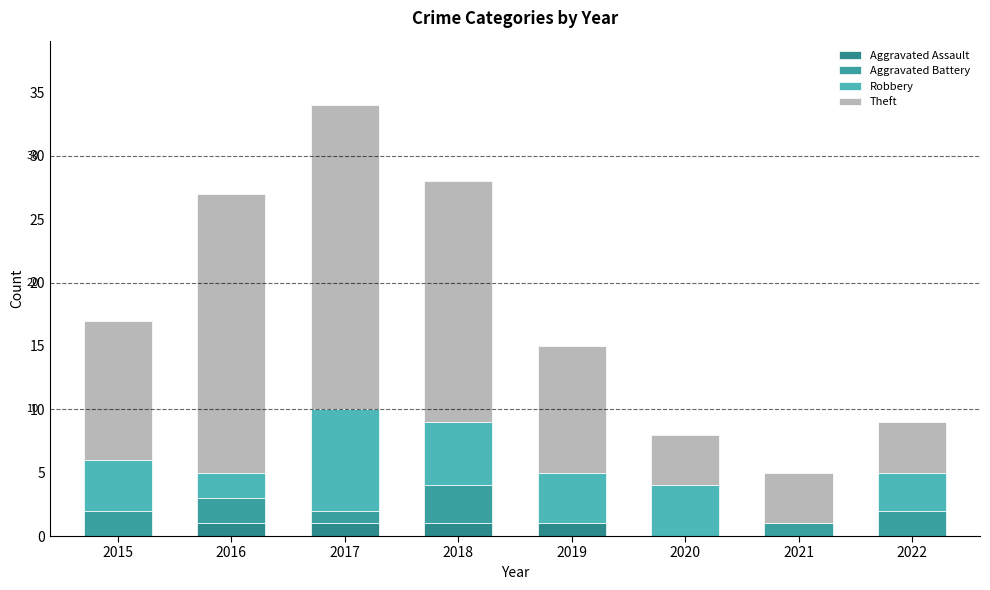

The Robbery series shows 5 at 2022. True or false?

False